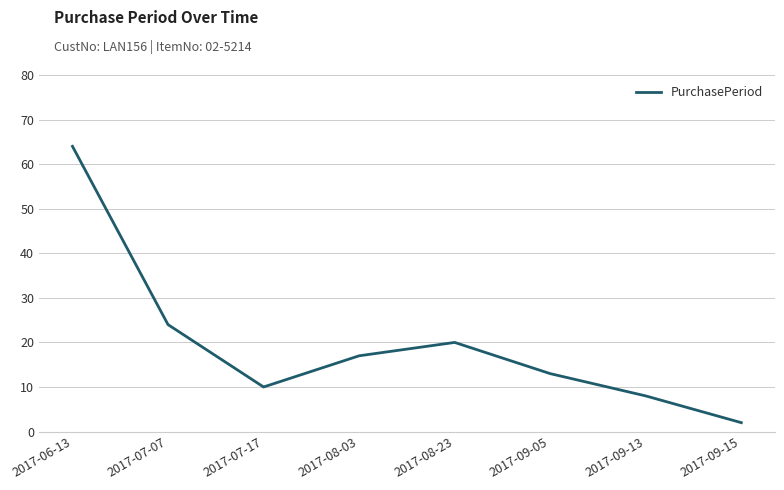

Does the chart display data point markers on the line(s)?

No